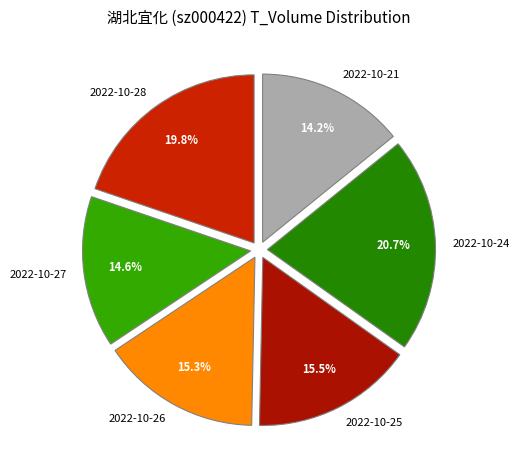

To the nearest percent, what portion does 2022-10-27 represent?

15%